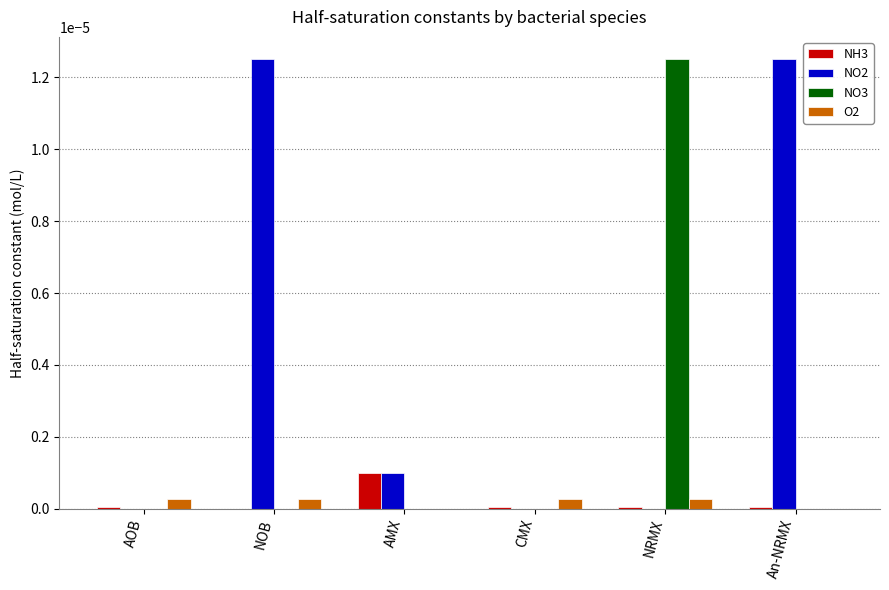

Which series has the largest total across all categories?

NO2